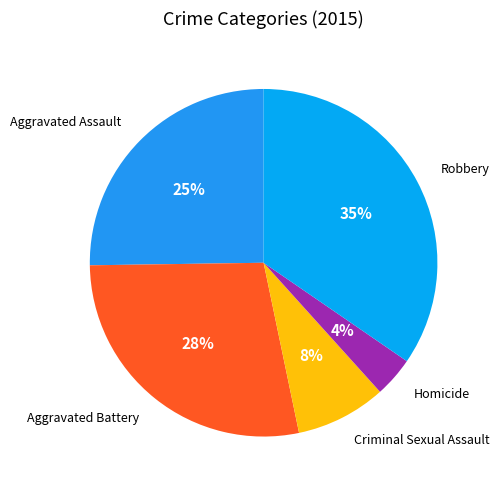

What is the ratio of the value at Aggravated Battery to the value at Robbery?

0.8